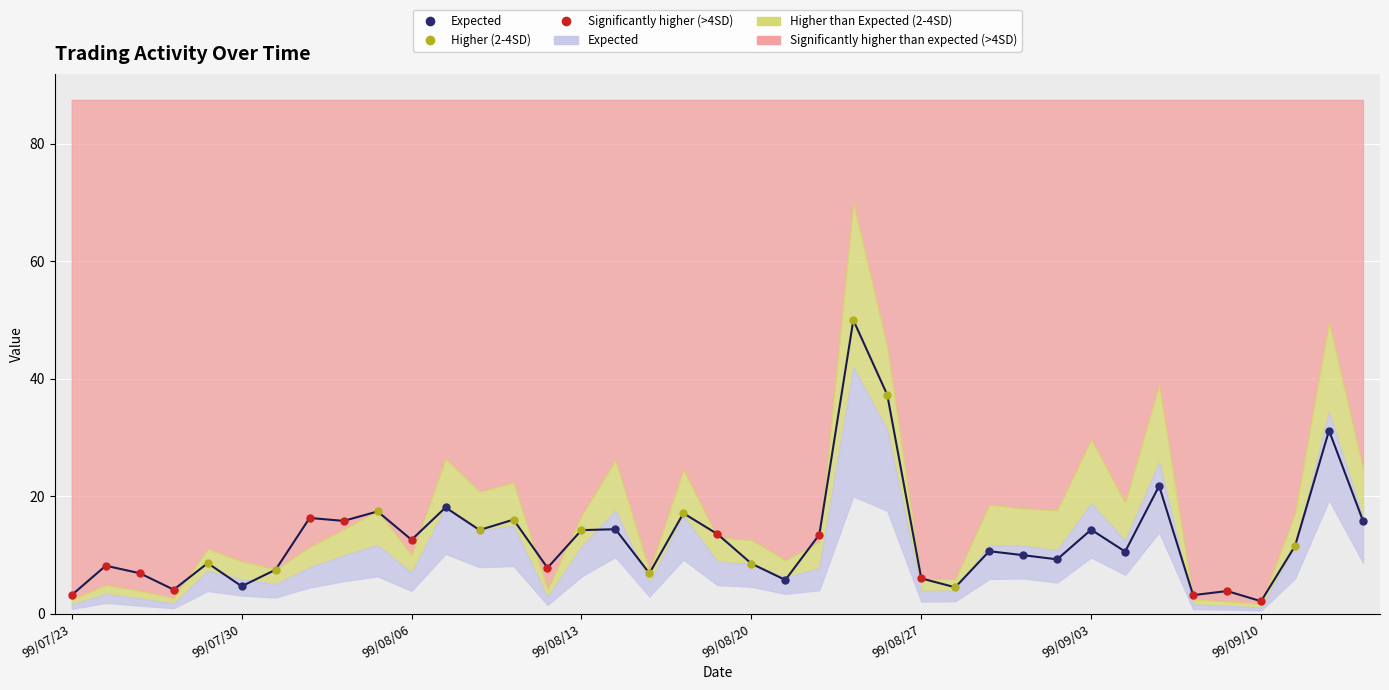

True or false: the data shows 6.3 at 31.

False